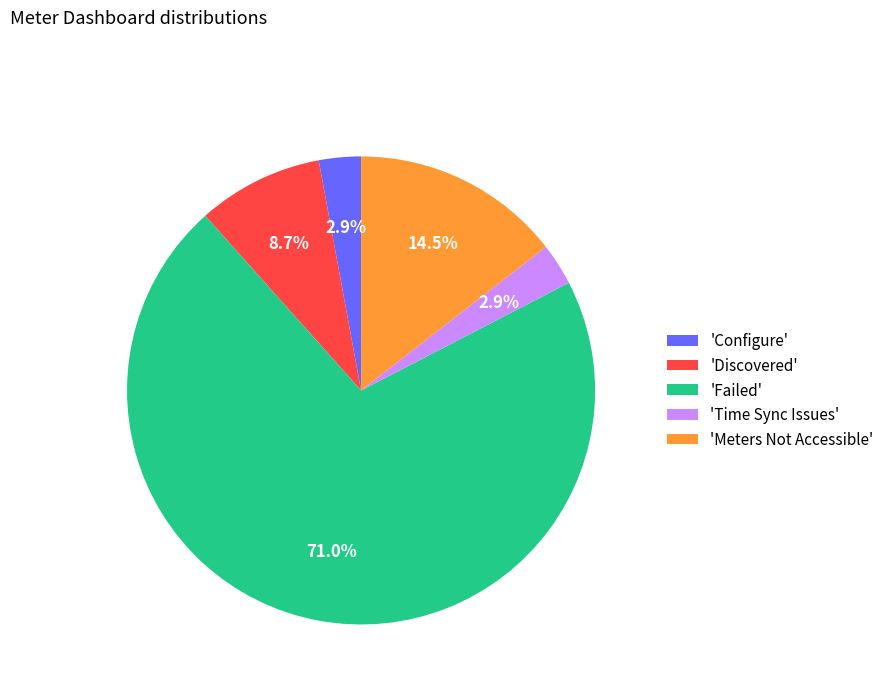

Is the sum of 'Configure' and 'Time Sync Issues' greater than half?

No